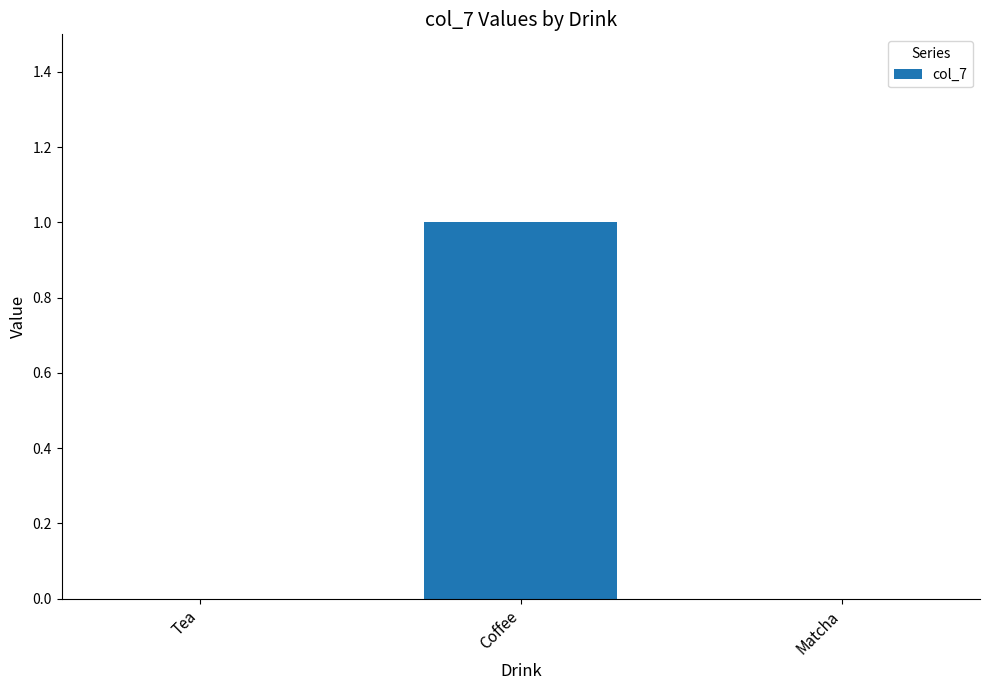

Is it true that the value at Coffee is 0?

False